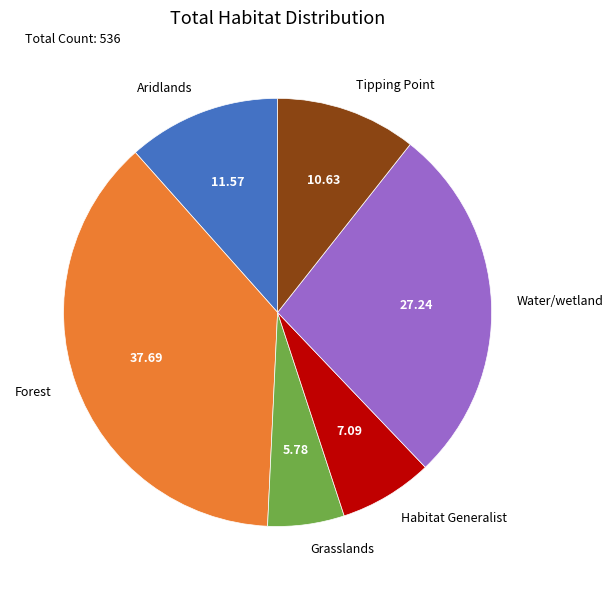

Which has a higher value, Habitat Generalist or Grasslands?

Habitat Generalist